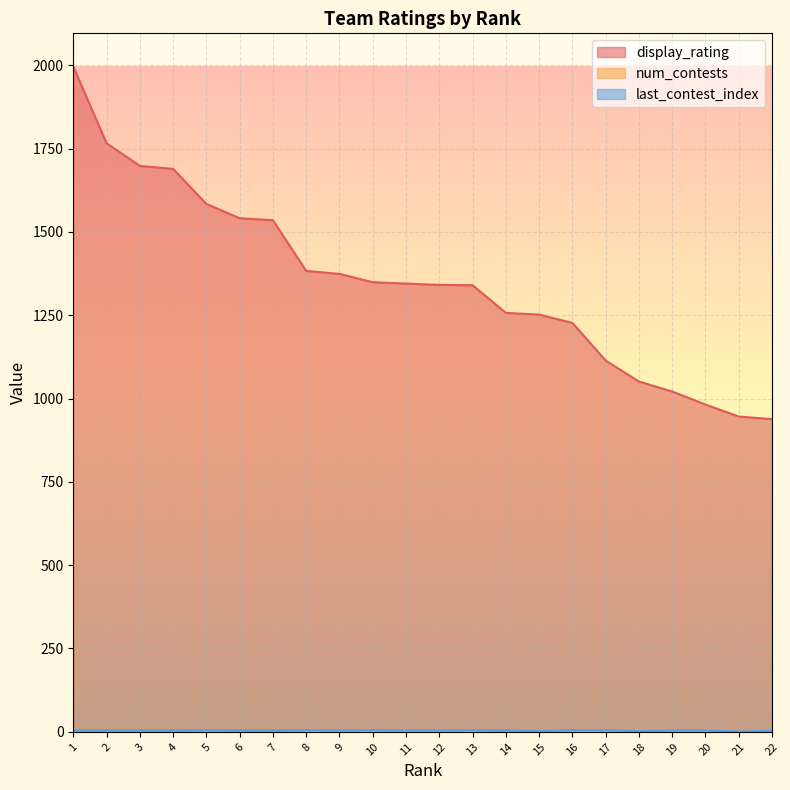

What is the average value of the num_contests series?

3